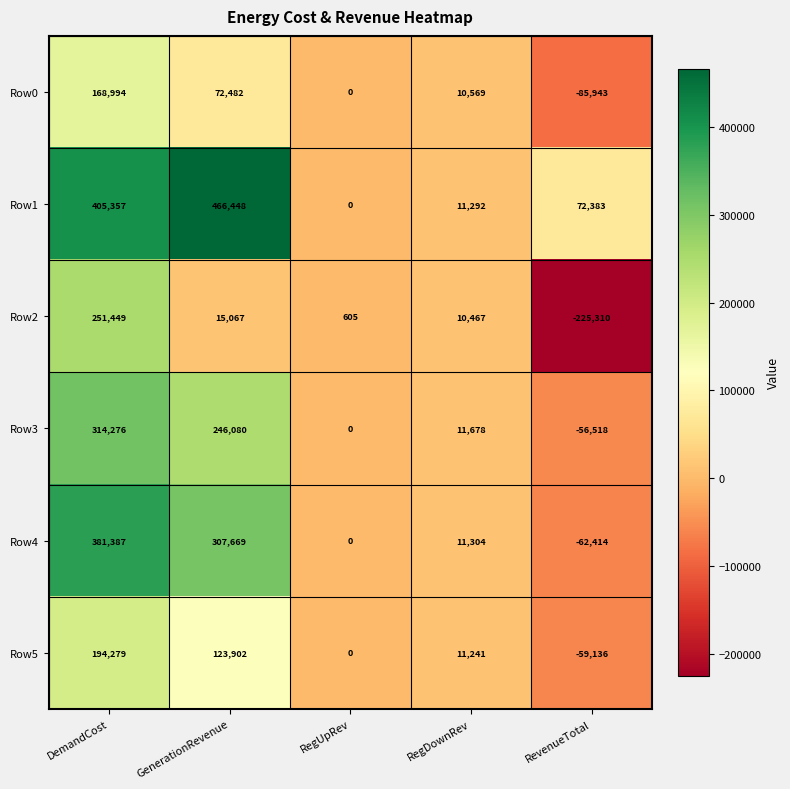

At which category does the chart reach its peak across all series?

GenerationRevenue